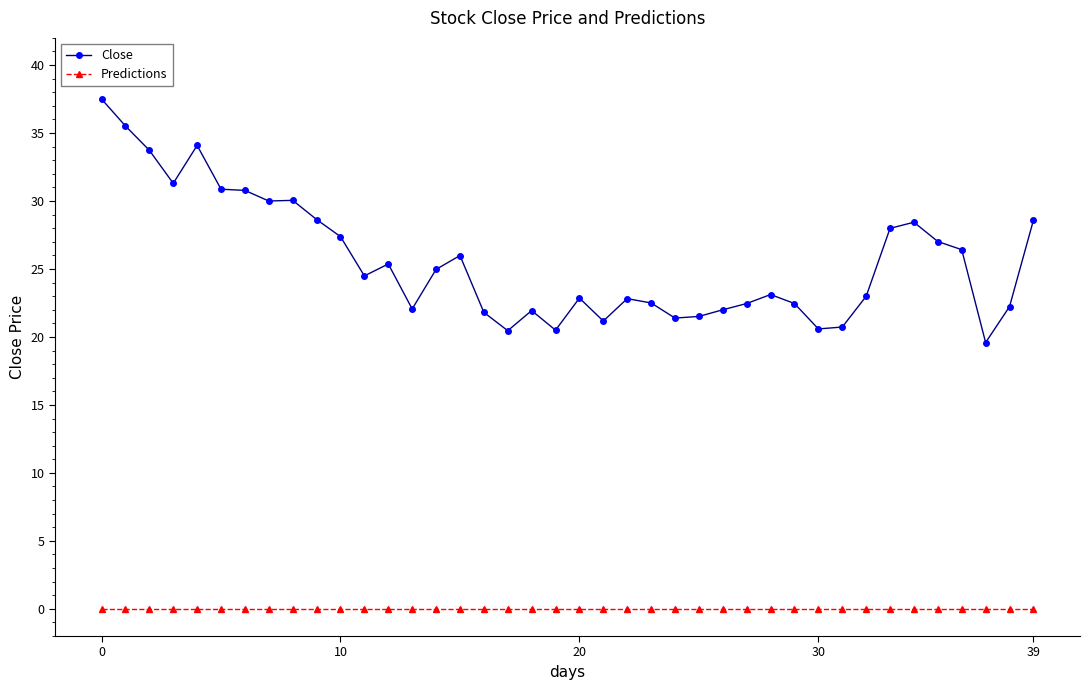

True or false: Close and Predictions intersect in this chart.

False